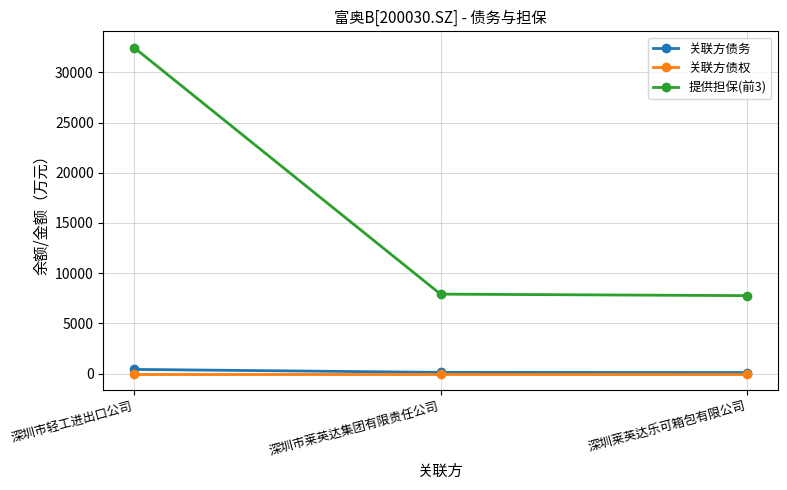

What is the value of the 提供担保(前3) point at the 1st from the left?

32456.0